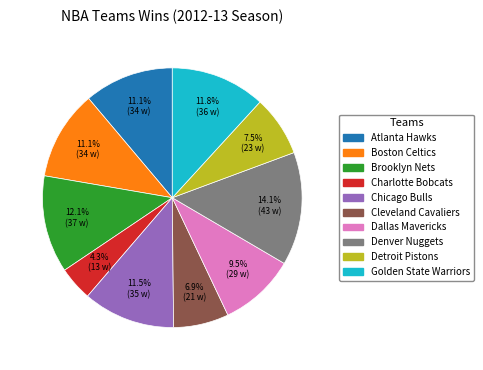

Does Dallas Mavericks represent more than half of the total?

No